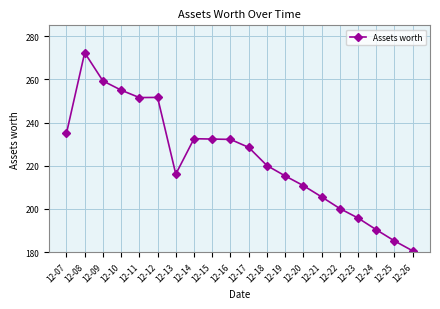

What is the approximate value at 12-25?

185.2